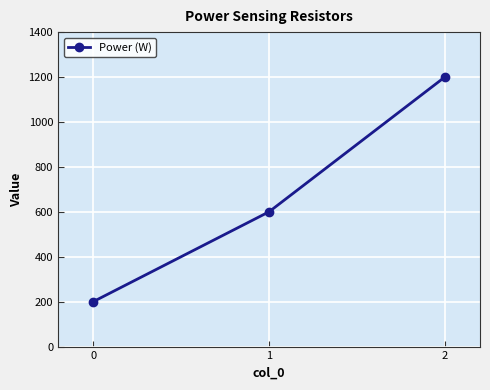

What is the difference between the maximum and second lowest values?

600